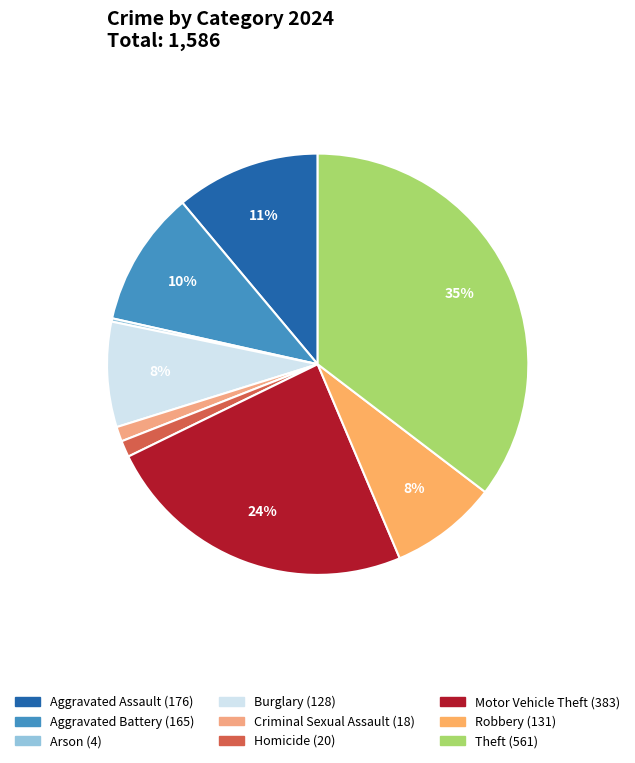

Is the sum of Motor Vehicle Theft and Burglary greater than half?

No